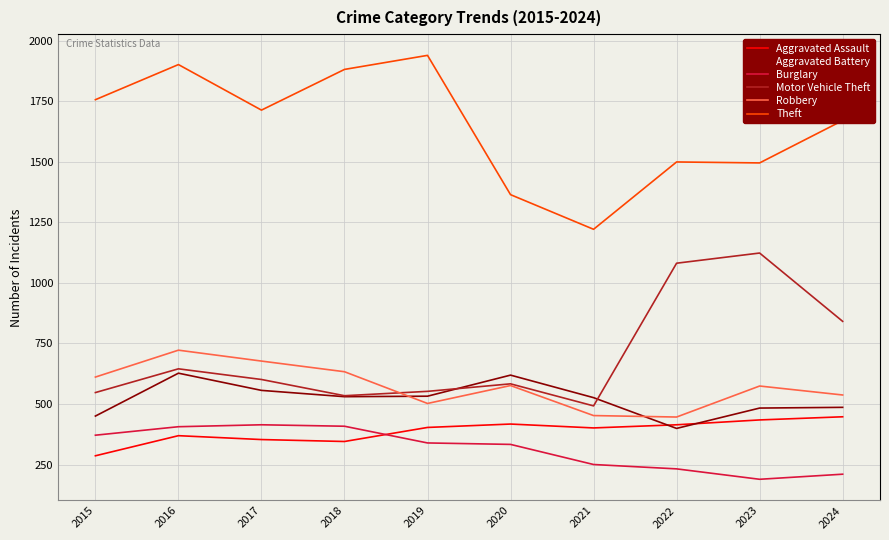

True or false: Aggravated Assault has a value of 403 at 2019.

True